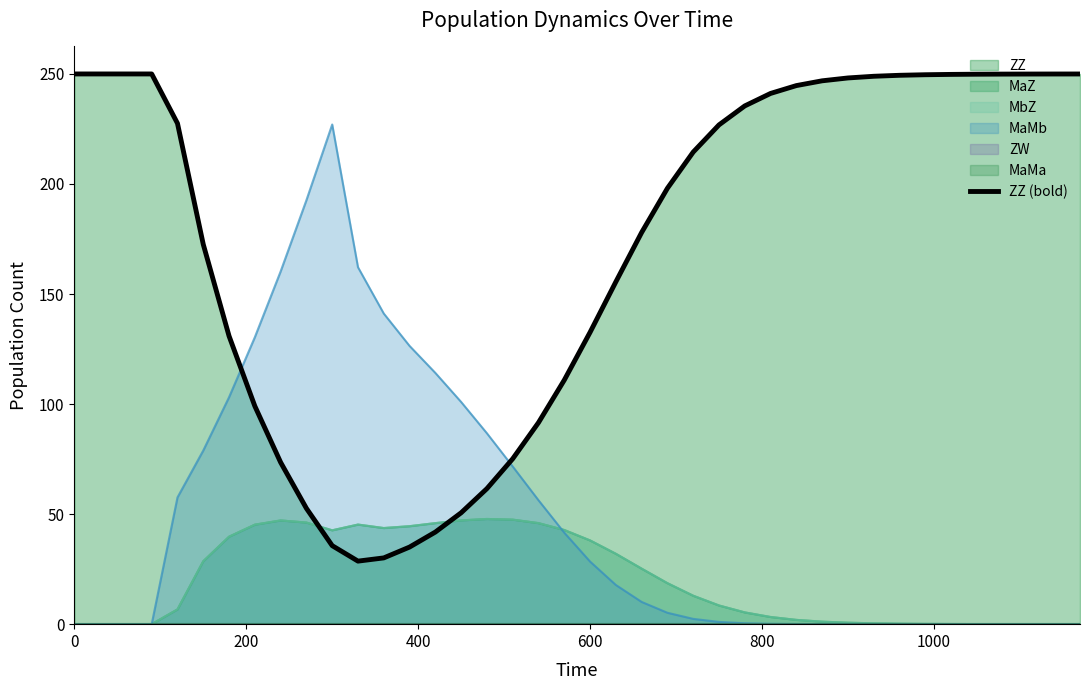

True or false: there are more than 2 points higher than both neighbors.

False